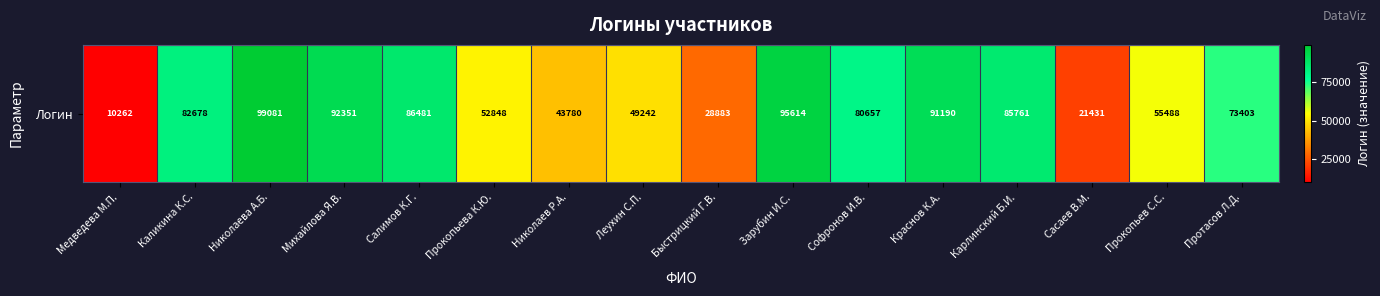

The chart shows a value of 21431 at Сасаев В.М.. True or false?

True